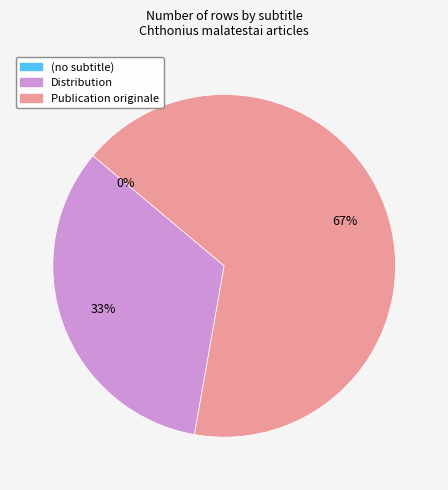

Does any single category account for the majority?

Yes